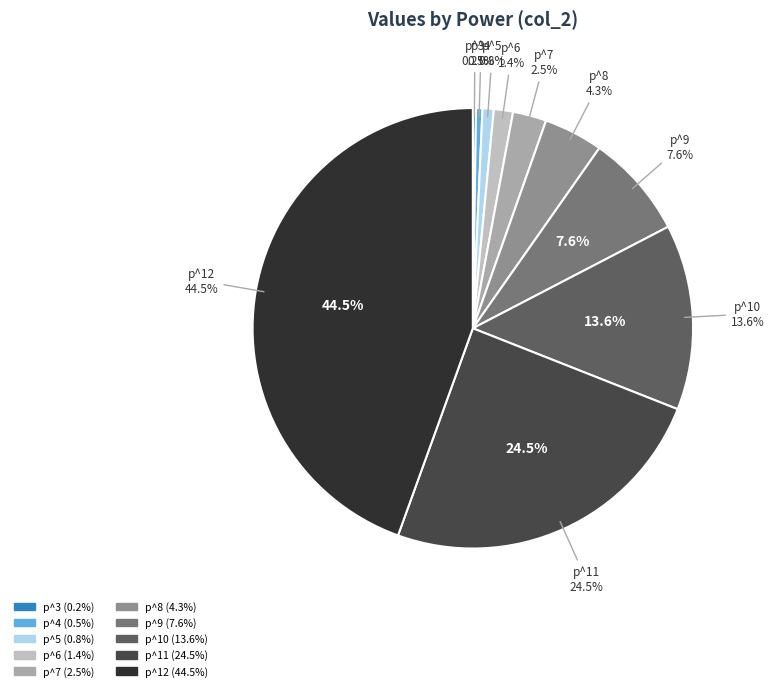

Is it true that p^12 is 58% of the pie?

False